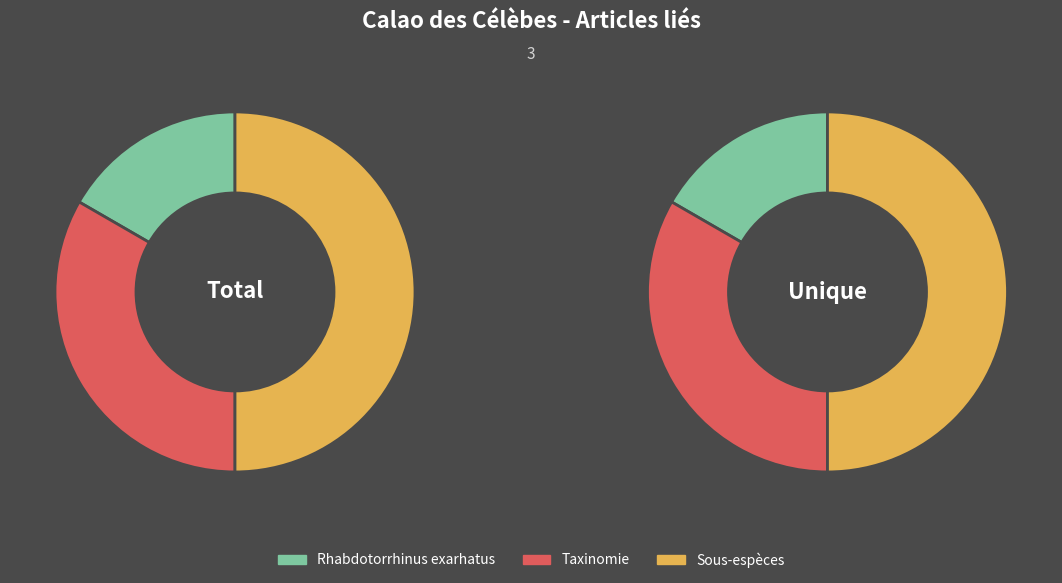

Does Rhabdotorrhinus exarhatus represent more than half of the total?

No